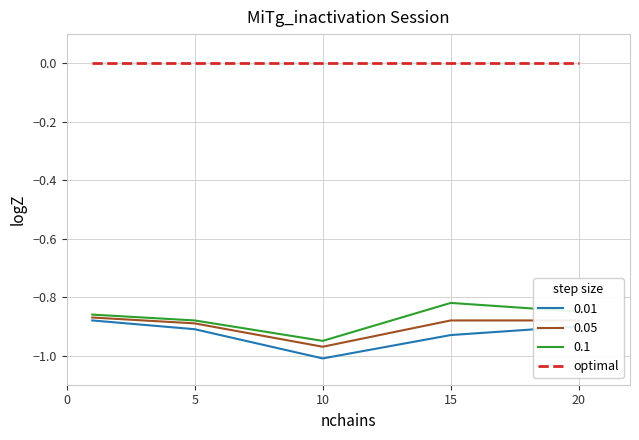

Which series has the largest total across all categories?

optimal